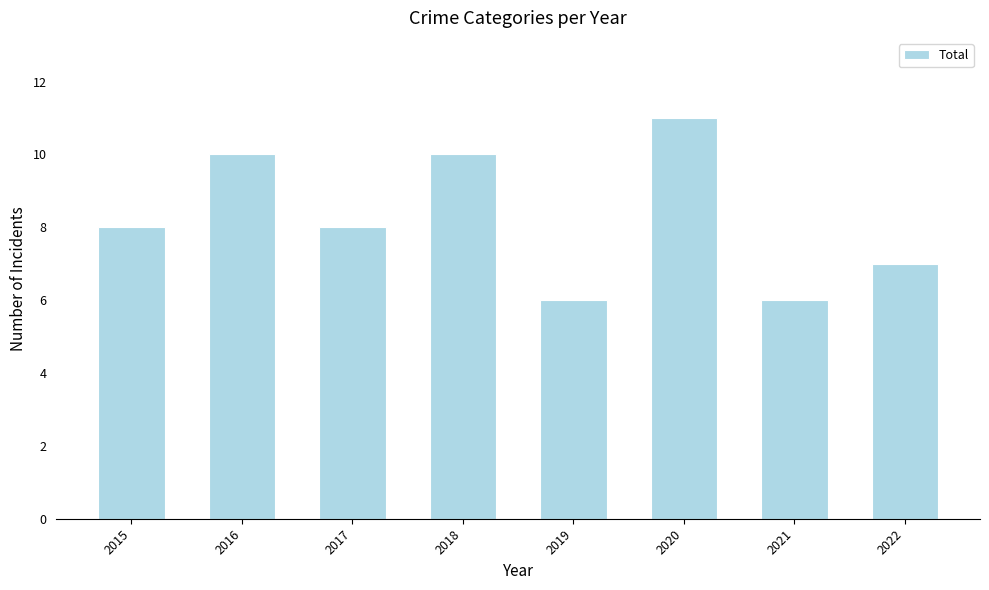

The value at 2018 is 10. True or false?

True